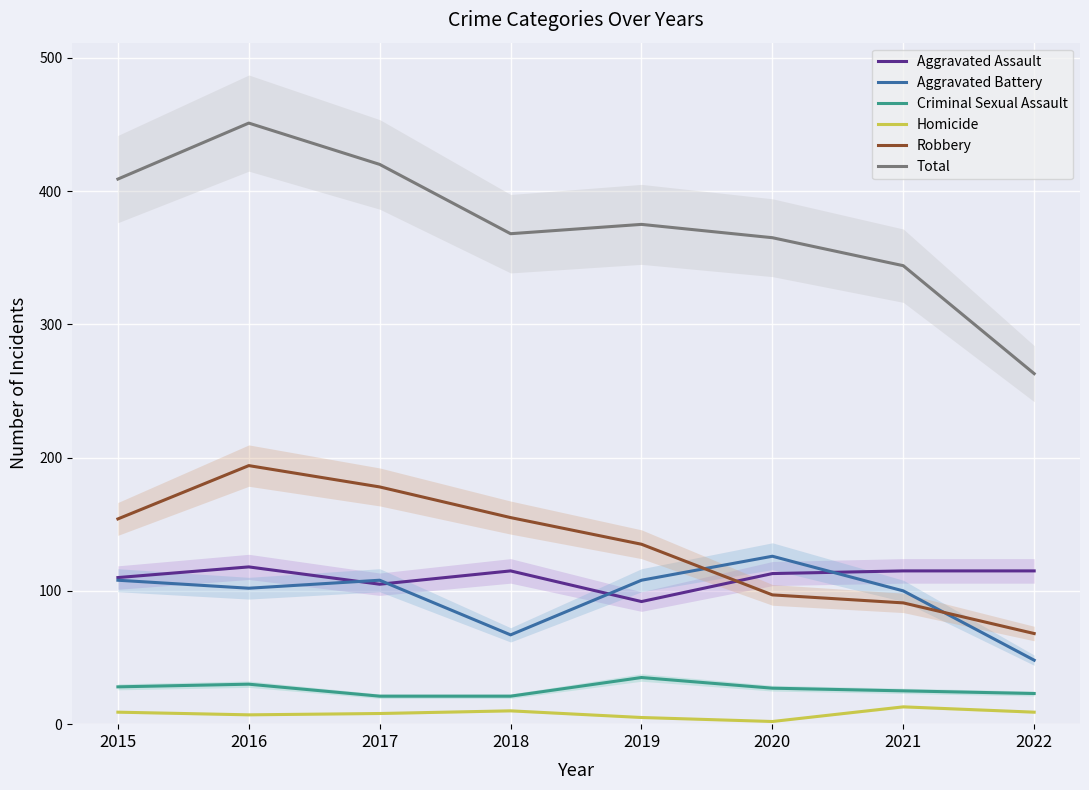

How many values in the Homicide series exceed 9?

2